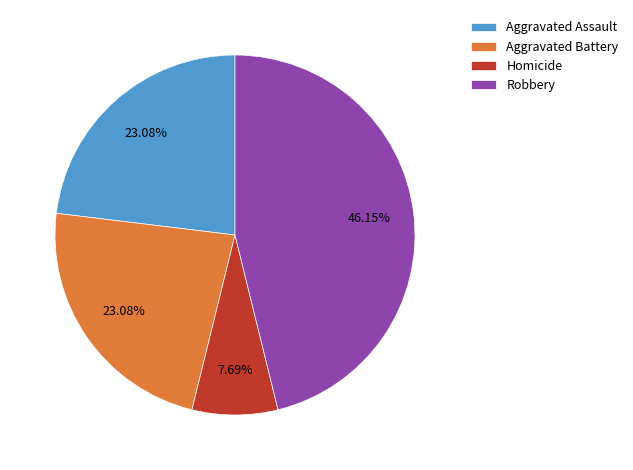

Count the number of slices in the pie.

4